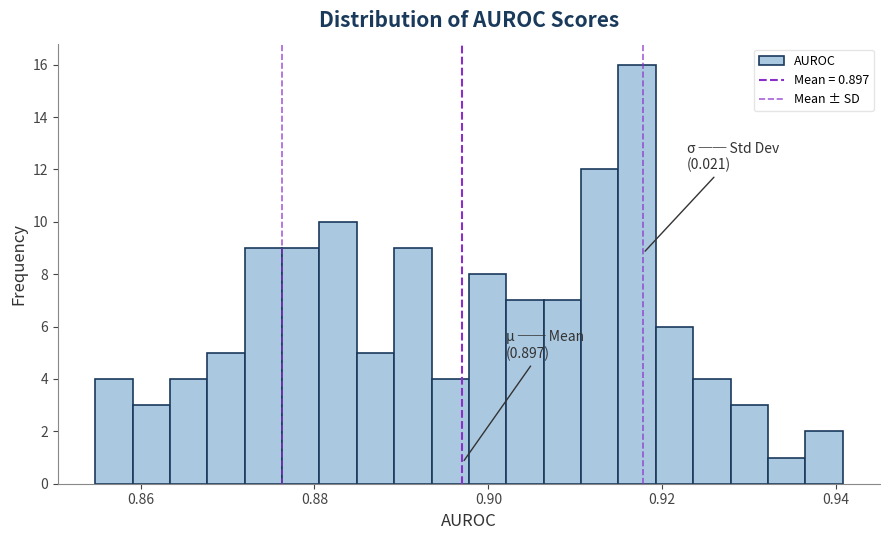

Read against the x-axis, roughly where is the centre of the tallest bar?

0.918